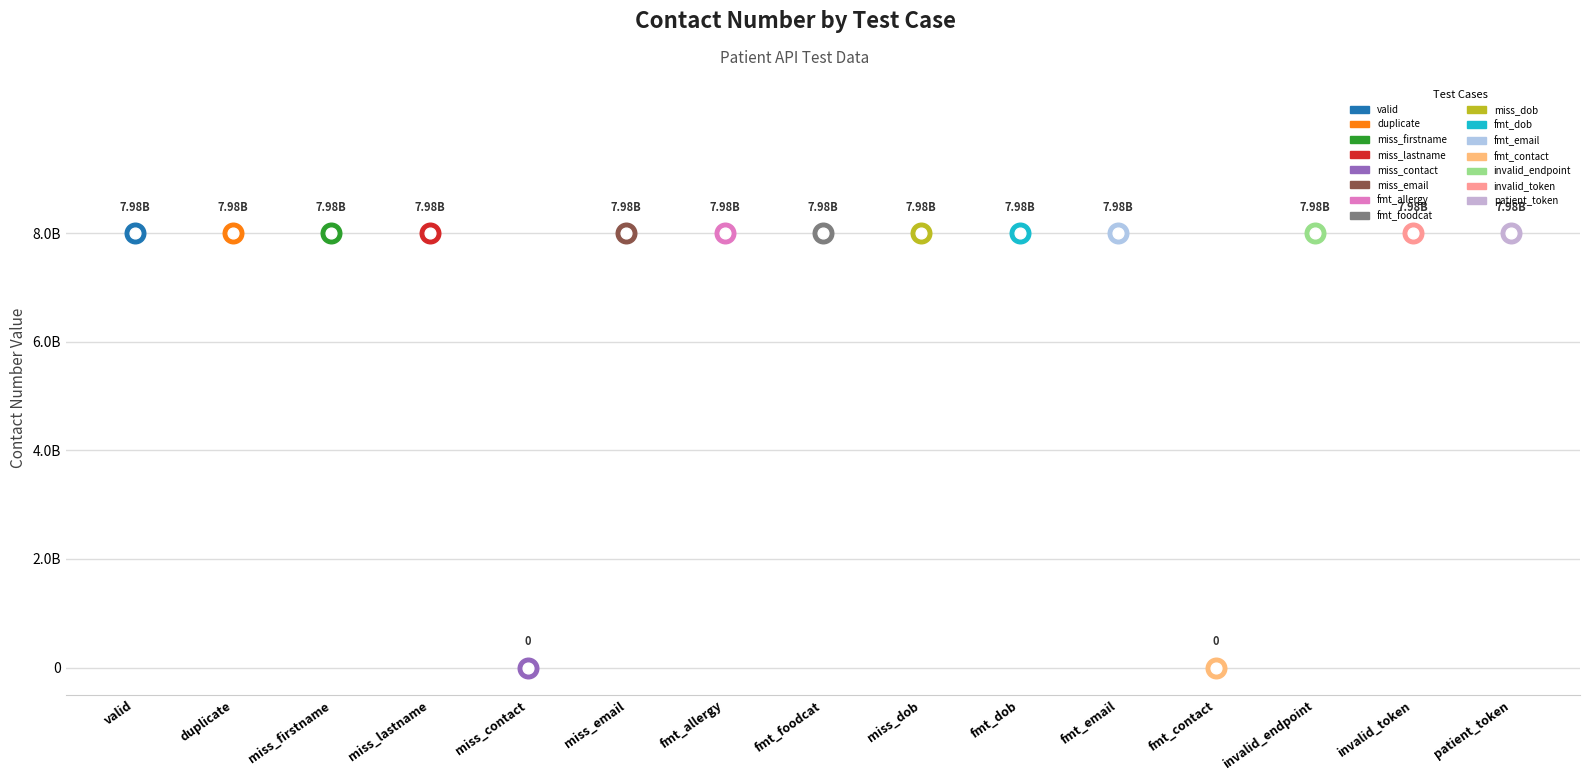

Which has a higher value, post_patient_invalid_endpoint or post_patient_valid?

post_patient_invalid_endpoint